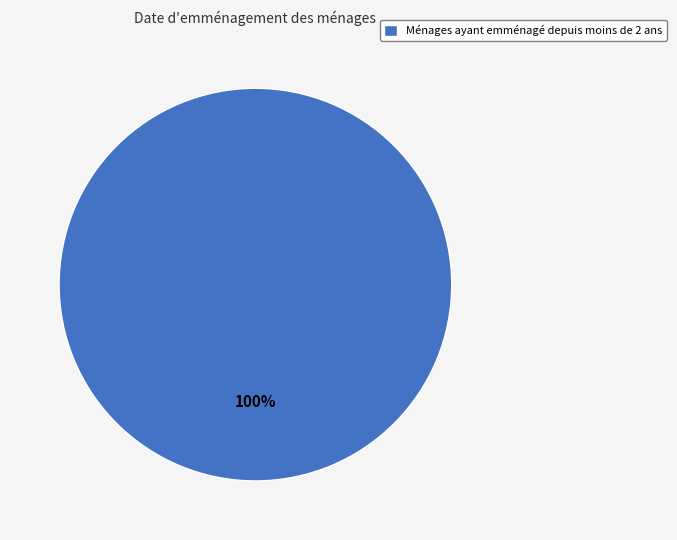

Rank the categories by value from highest to lowest.

Ménages ayant emménagé depuis moins de 2 ans